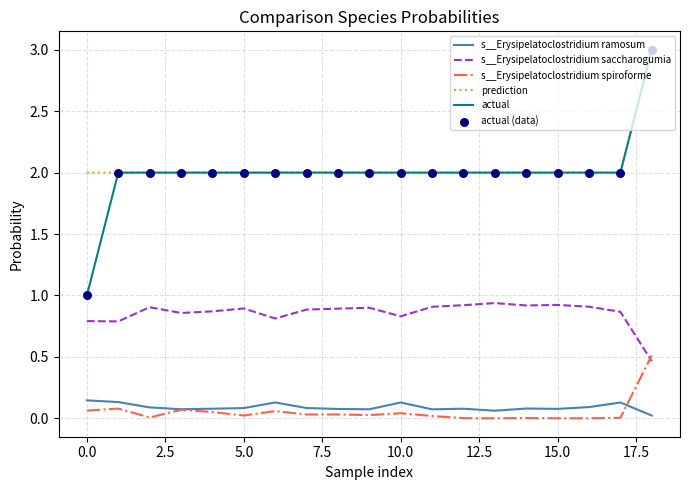

Which series has the widest spread of values?

actual